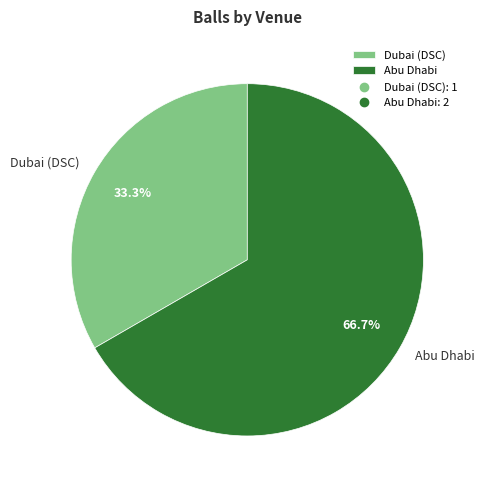

Approximately how many times larger is the value at Abu Dhabi compared to Dubai (DSC)?

2.0